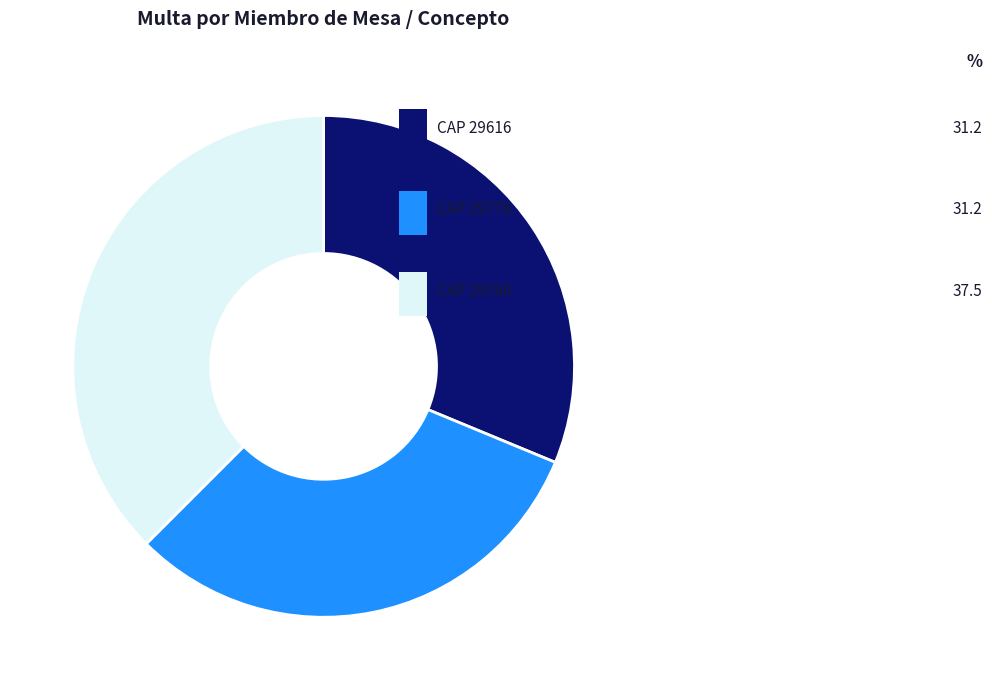

To the nearest percent, what portion does 29760 represent?

38%